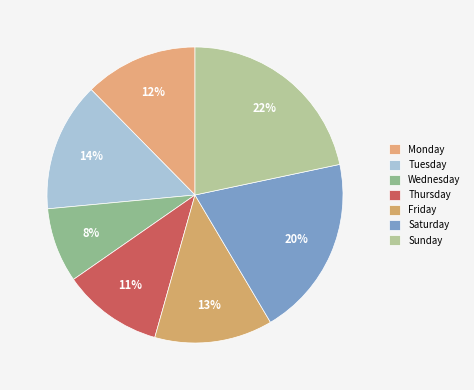

Which has a higher value, Sunday or Saturday?

Sunday